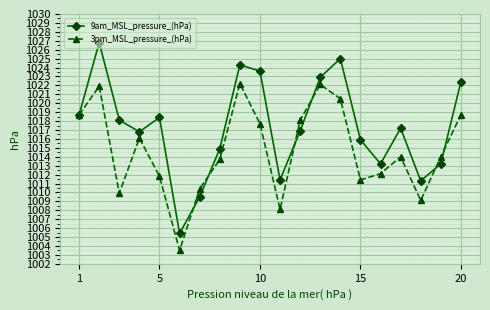

What is the difference between the maximum and minimum values in the 3pm_MSL_pressure_(hPa) series?

18.7